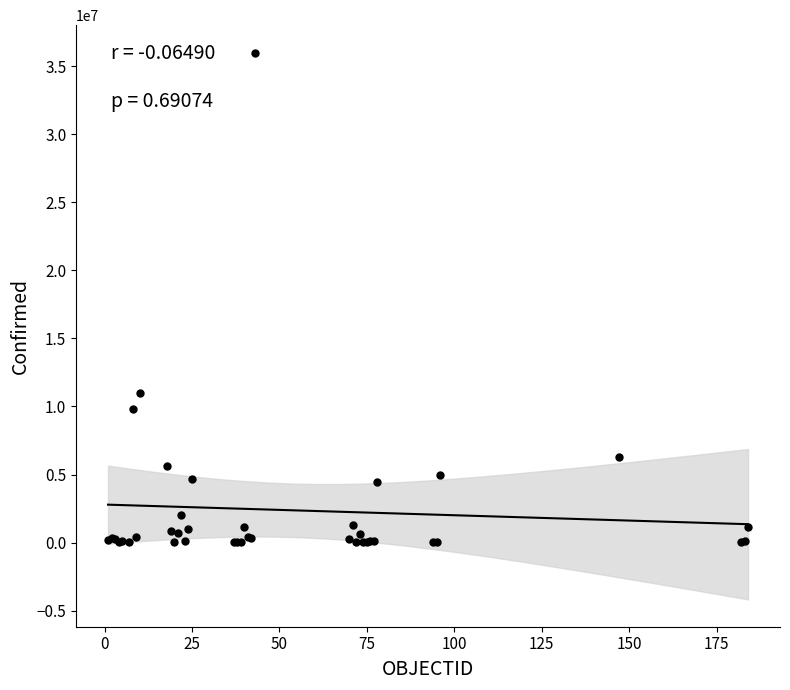

What Y value in the scatter plot is closest to 18004704?

10983380